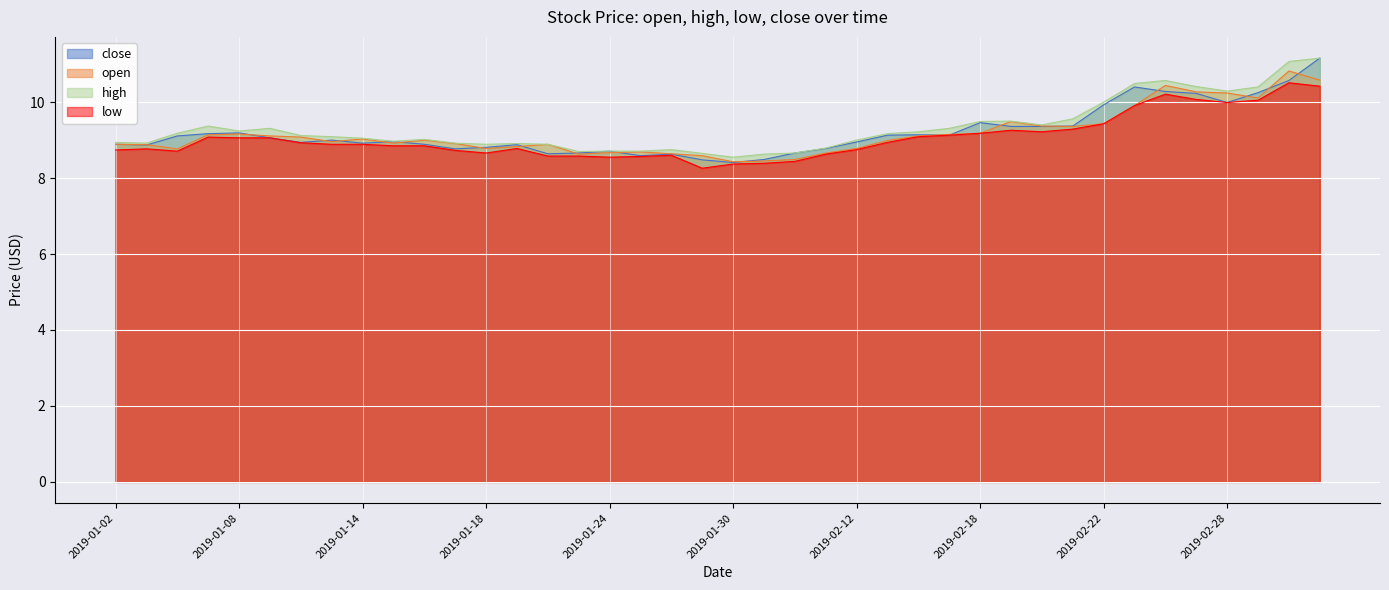

True or false: open has a value of 8.7 at 2019-01-24.

True